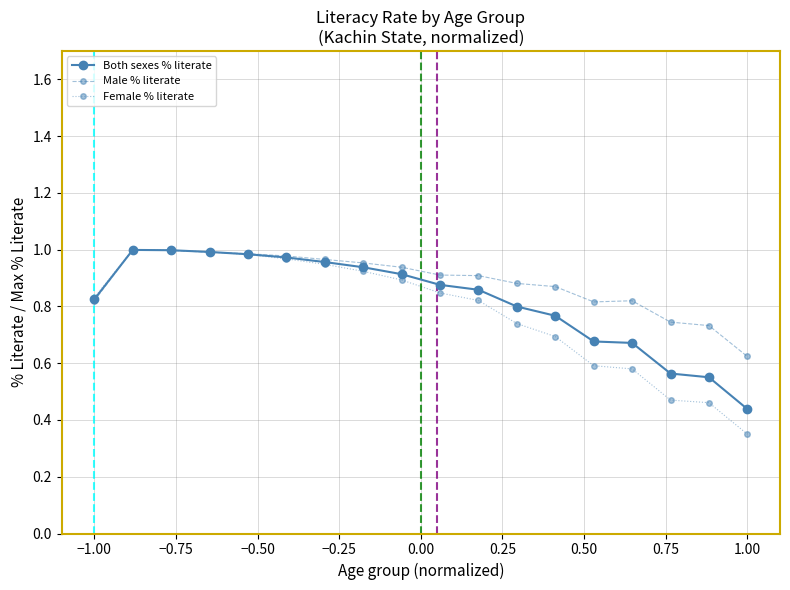

At how many categories does at least one series exceed 0?

18